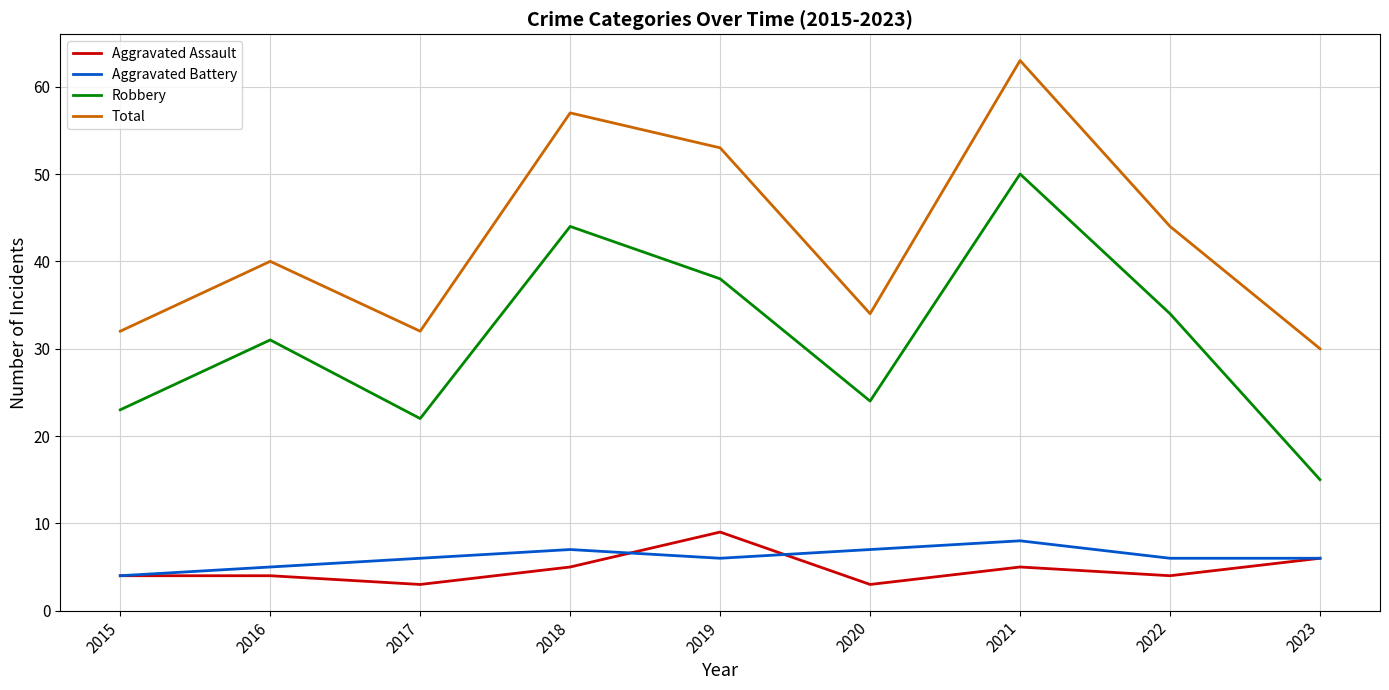

In Robbery, how many points are lower than both neighbors (excluding endpoints)?

2